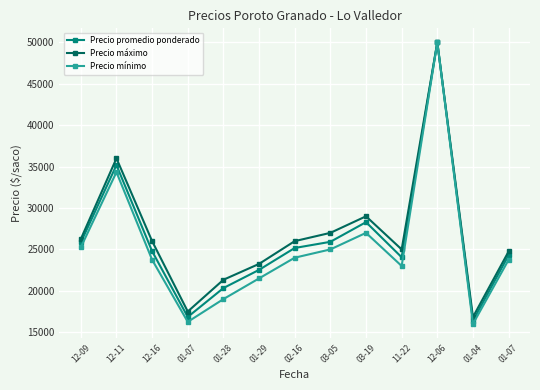

What is the value of the Precio máximo point at the 9th from the left?

29000.0